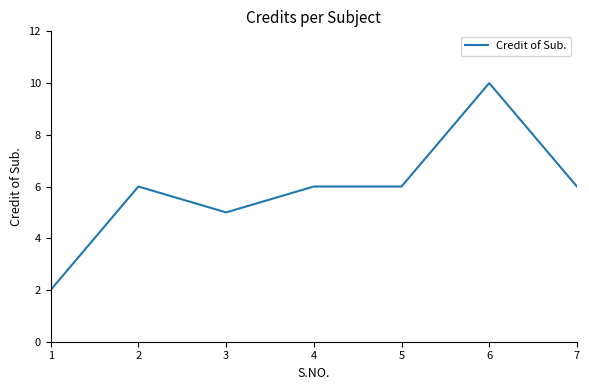

How many categories are shown in the chart?

7